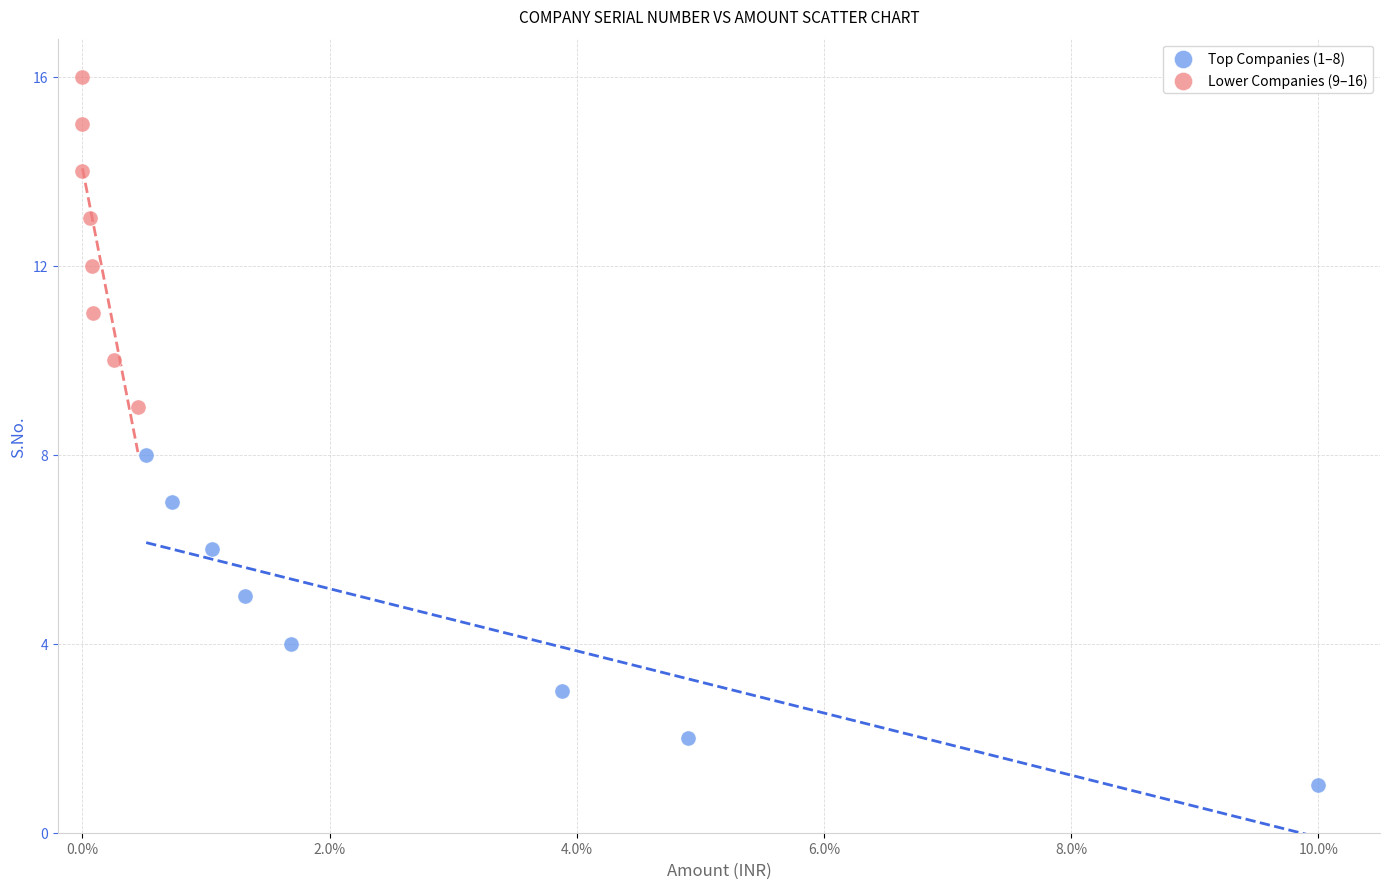

Which series reaches the minimum Y coordinate?

Top Companies (1–8)